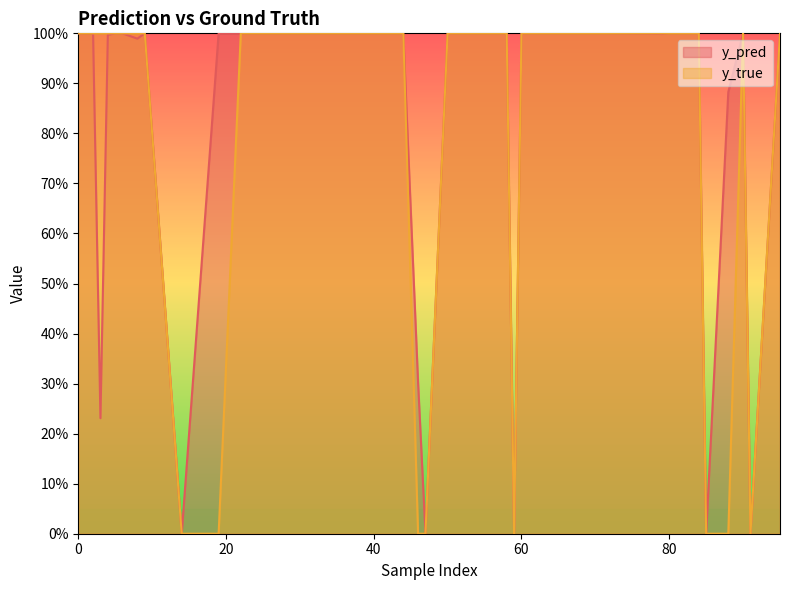

At which category is the sum across all series the highest?

52